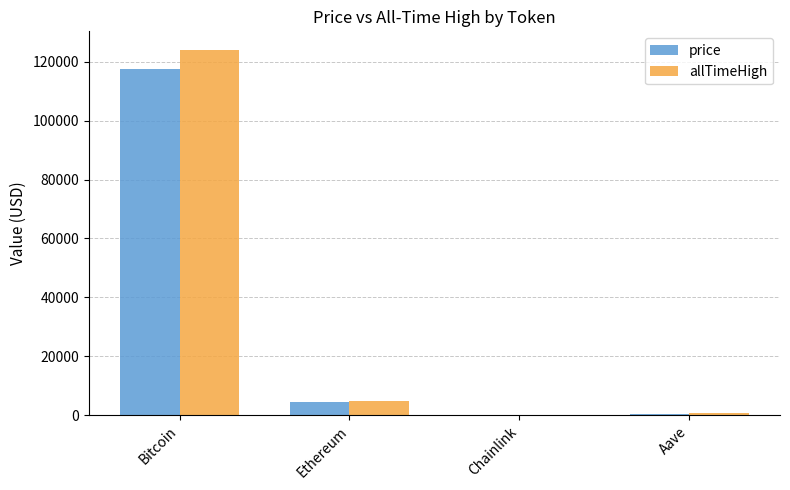

What is the maximum value for allTimeHigh?

124128.0